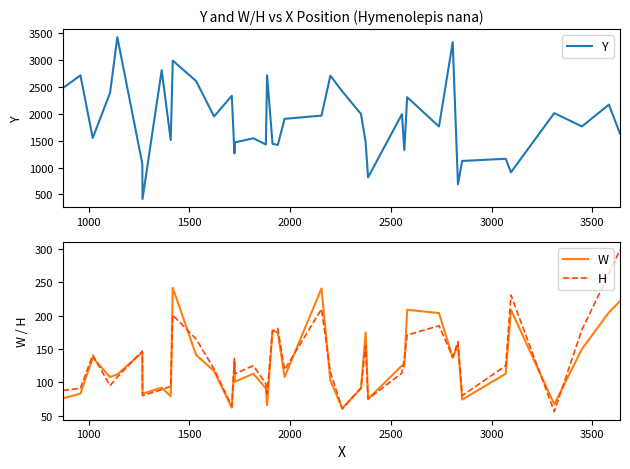

What is the value of the Y point at the 24th from the left?

2418